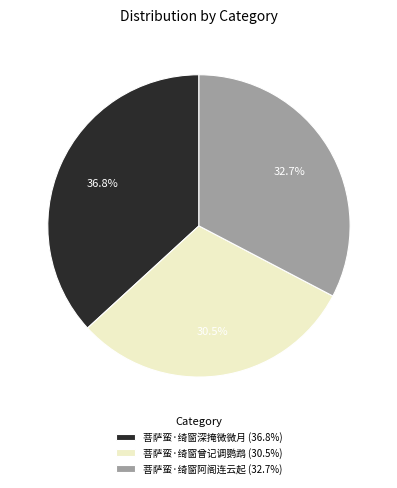

Rank the categories by value from lowest to highest.

菩萨蛮·绮窗曾记调鹦鹉, 菩萨蛮·绮窗阿阁连云起, 菩萨蛮·绮窗深掩微微月